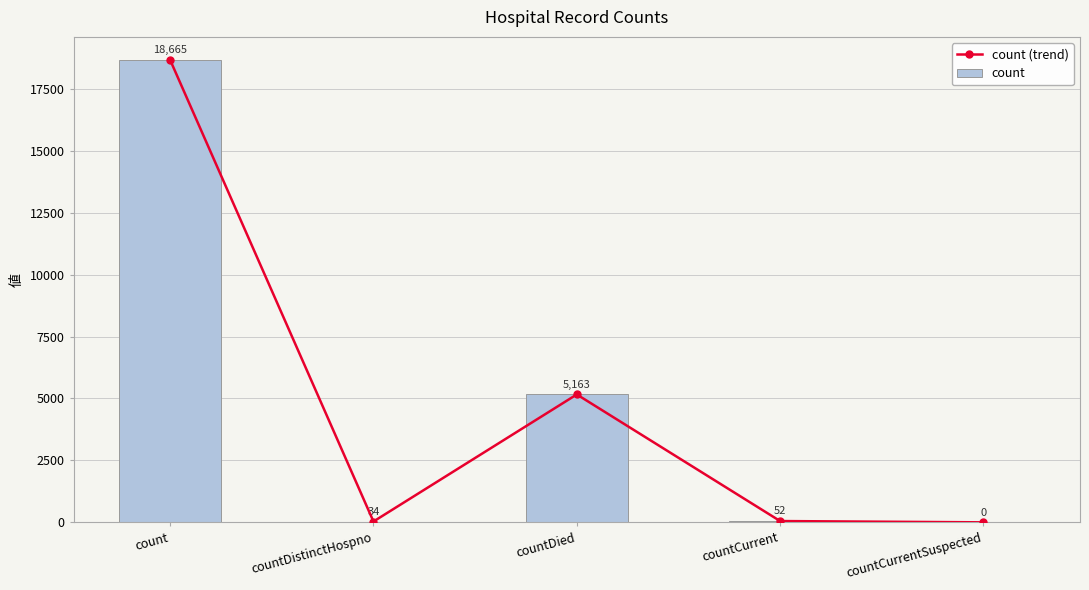

What position from the right is count?

5